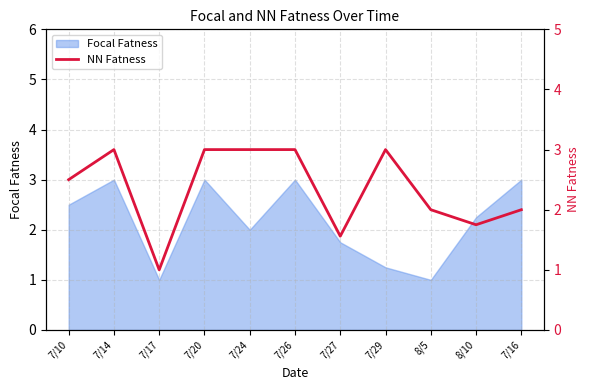

What is the maximum value shown in the chart?

3.0